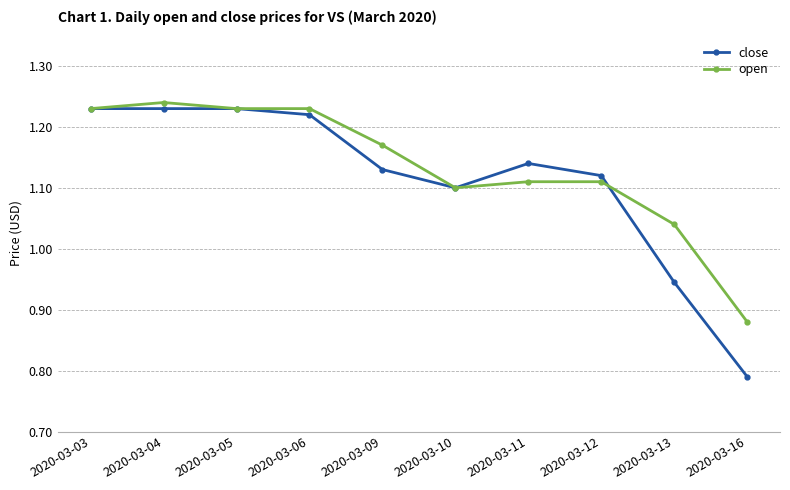

How many close values are between 1 and 2?

8